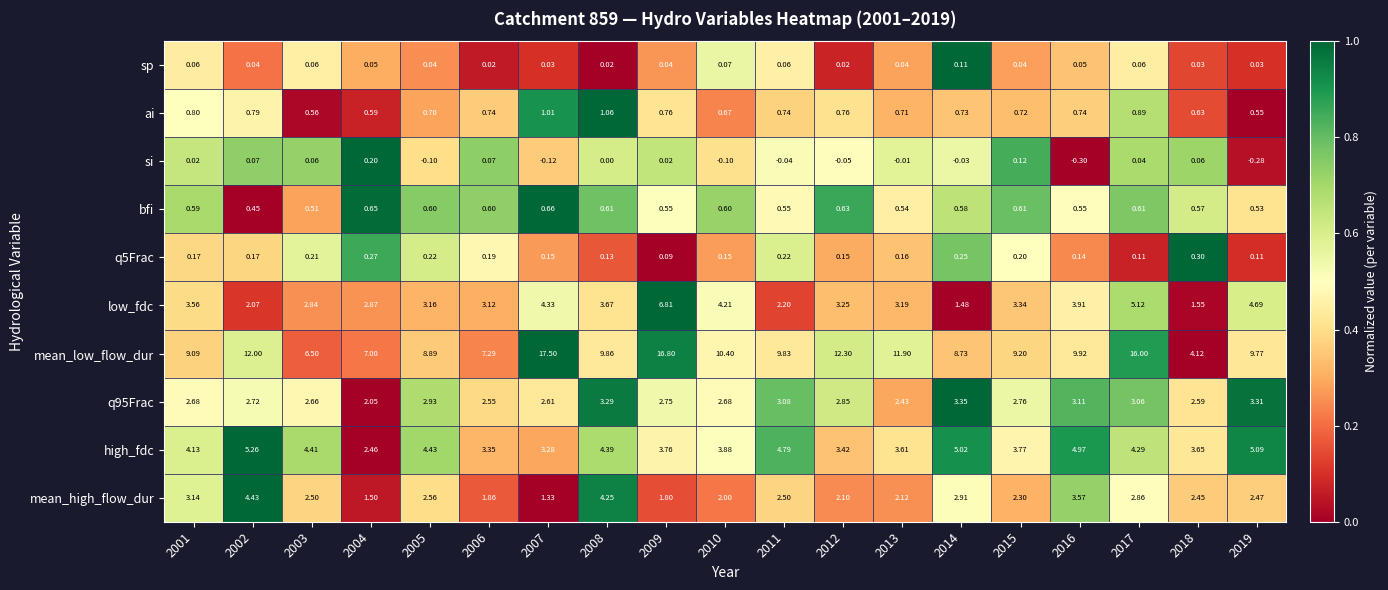

Which series has the largest range (max minus min)?

mean_low_flow_dur